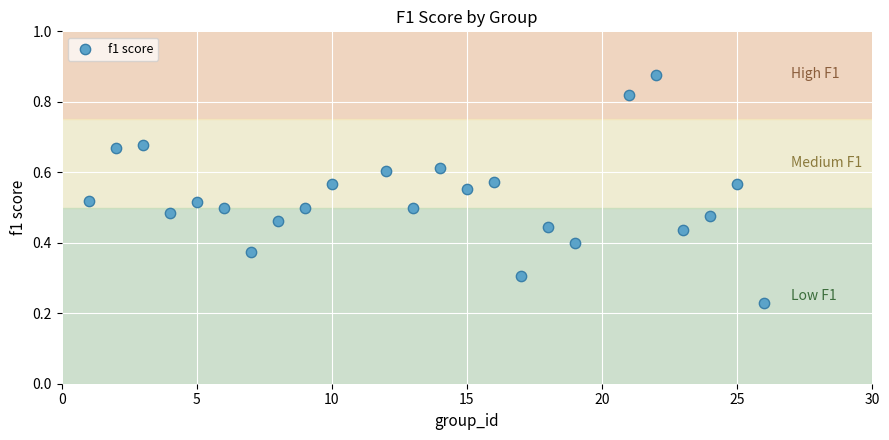

What is the range of X values (max minus min)?

25.0